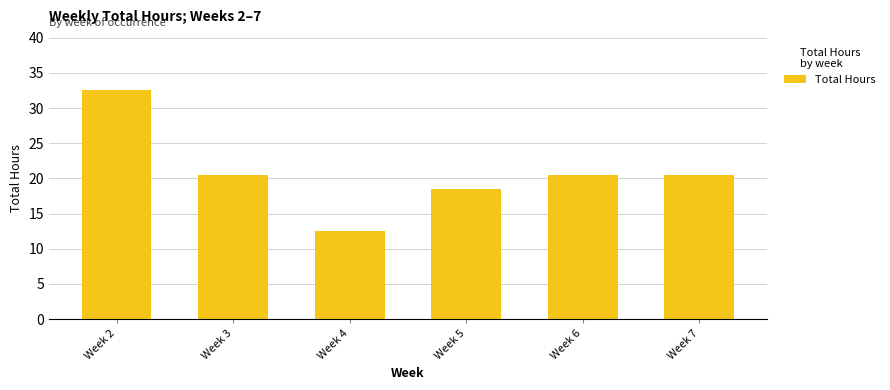

Between Week 4 and Week 3, which is larger?

Week 3